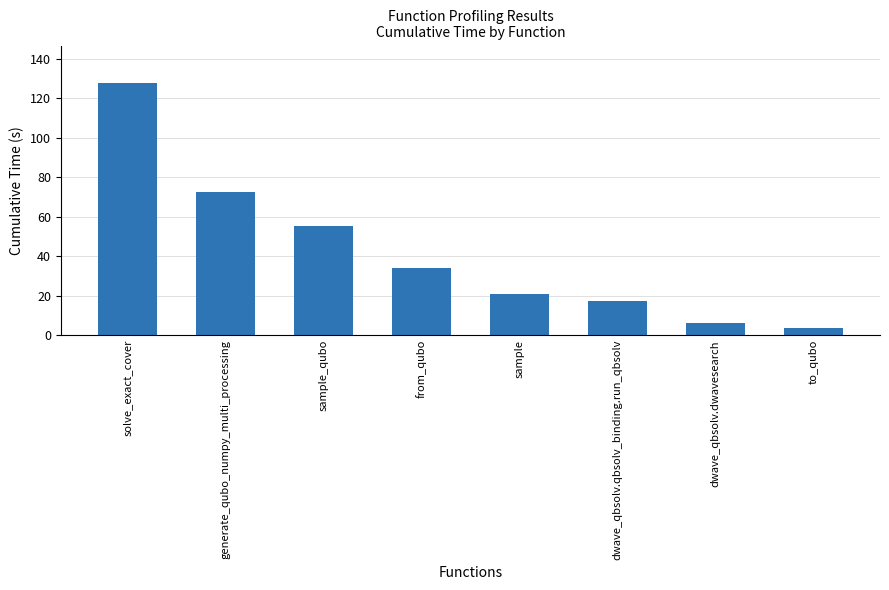

At which category does the chart reach its peak across all series?

solve_exact_cover